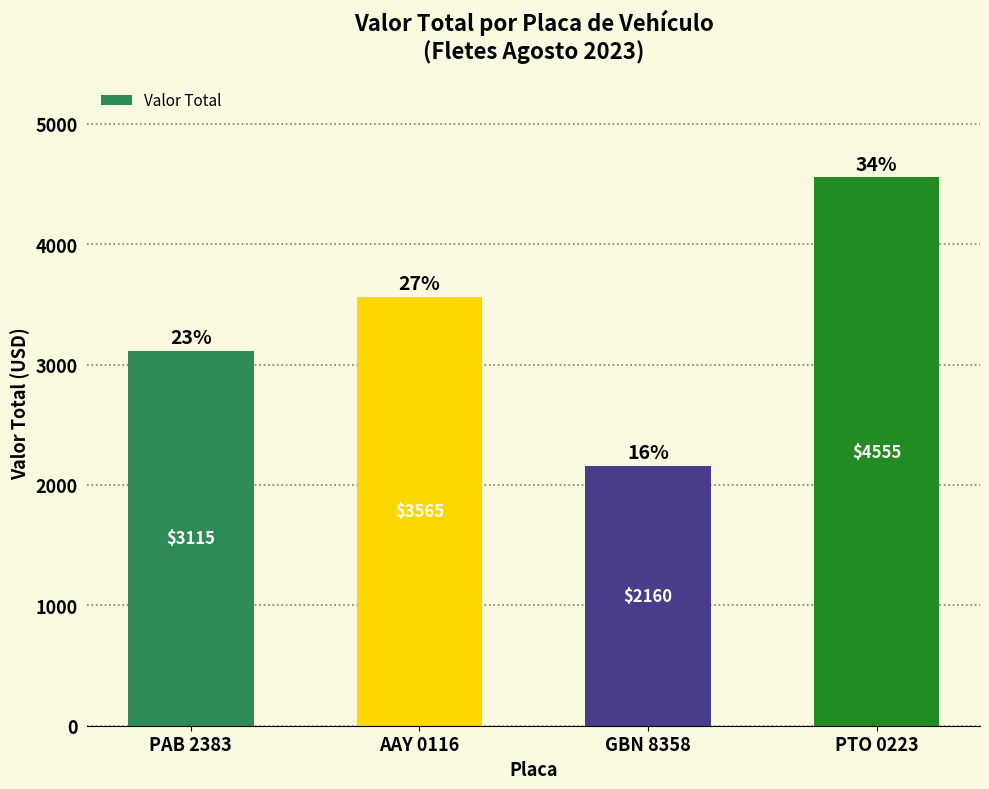

What is the label of the 2nd bar from the left?

AAY 0116